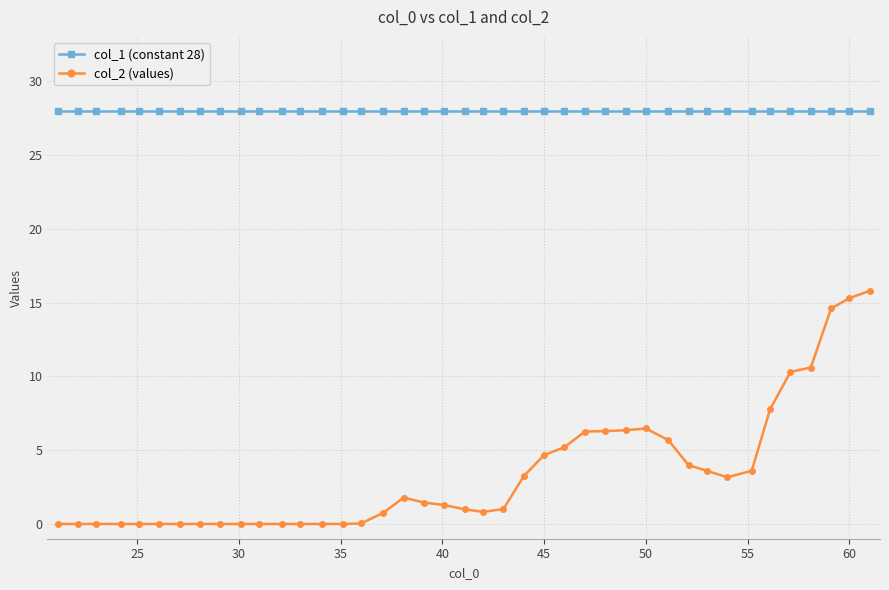

Which series has the largest range (max minus min)?

col_2 (values)